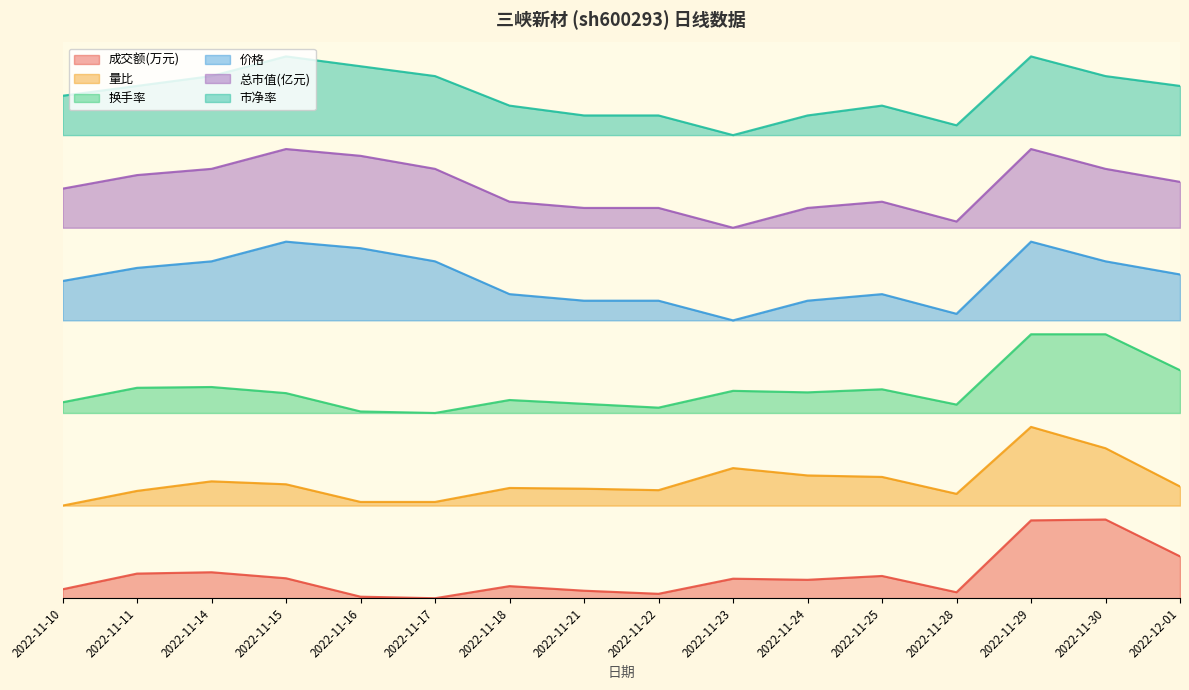

The value of 总市值(亿元) at 2022-11-17 is 0.8. True or false?

True